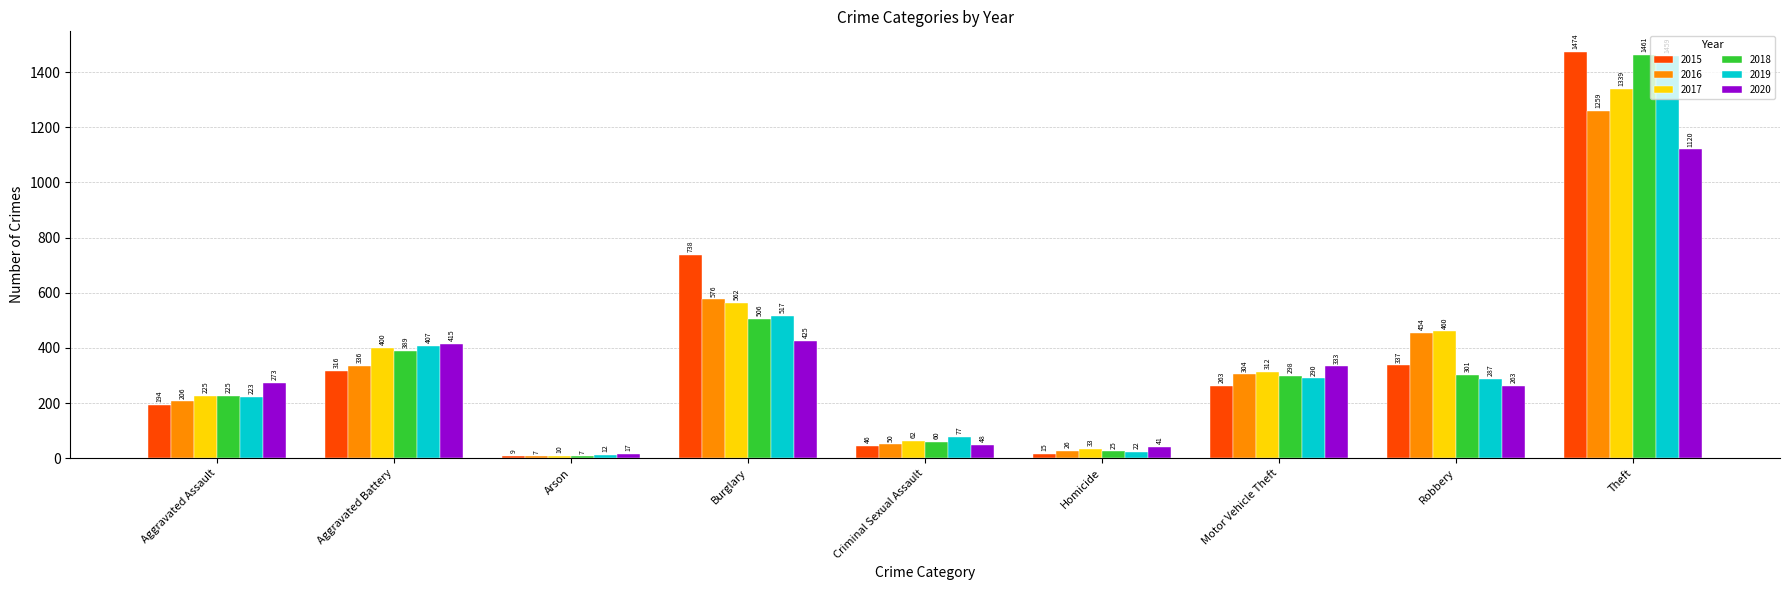

The 2015 series shows 194 at Aggravated Assault. True or false?

True